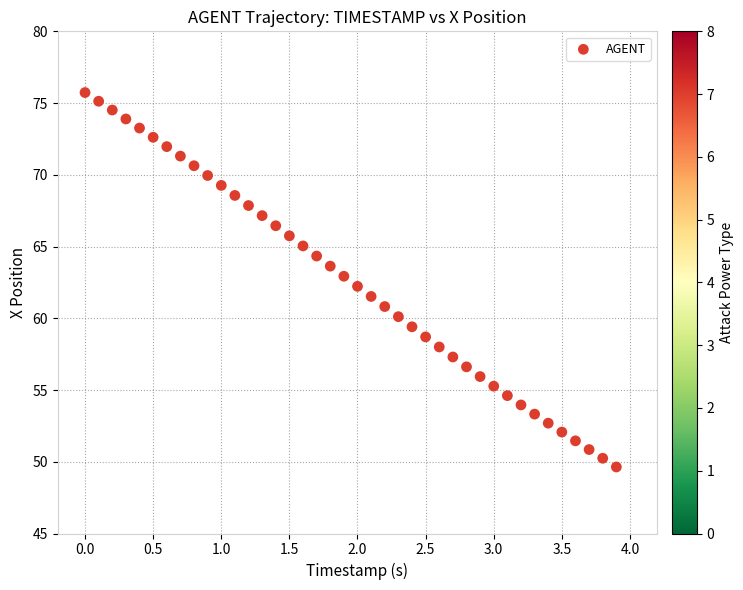

What is the range of X values (max minus min)?

3.9